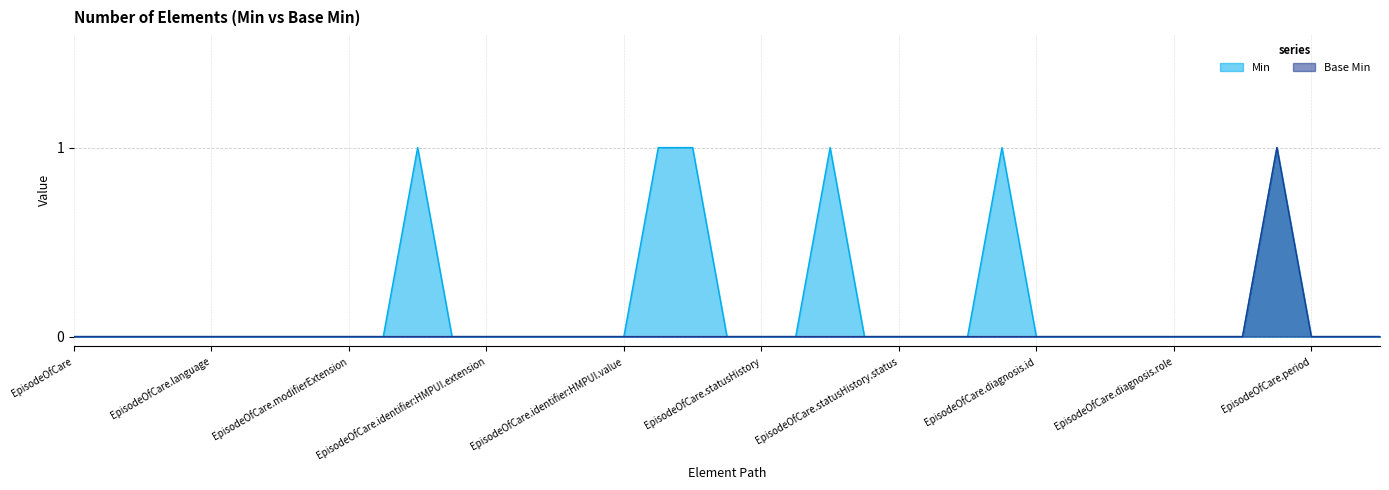

What is the sum of all Base Min values?

1